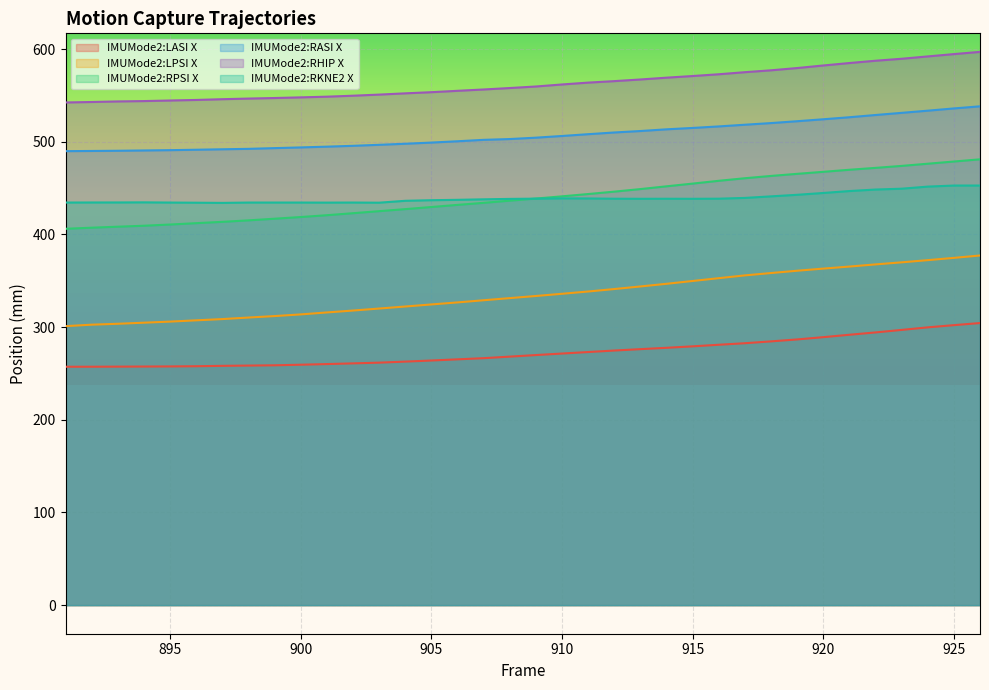

What is the minimum value shown in the chart?

257.2